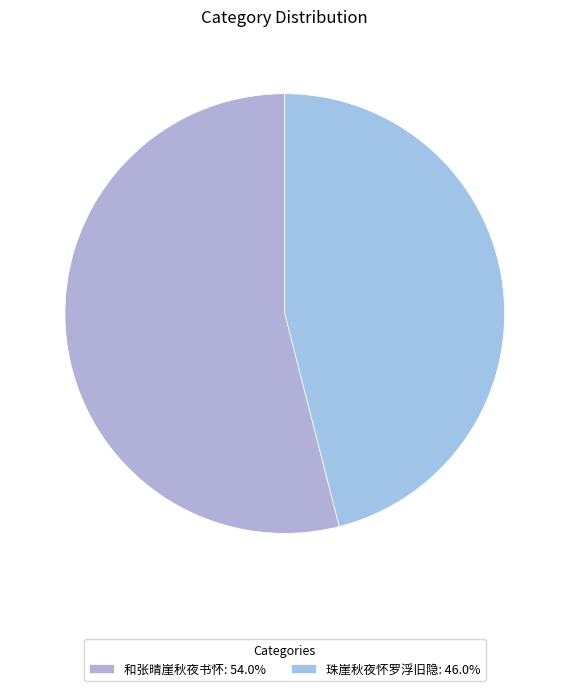

To the nearest percent, what is the difference between the 珠崖秋夜怀罗浮旧隐 and 和张晴崖秋夜书怀 slice percentages?

8%